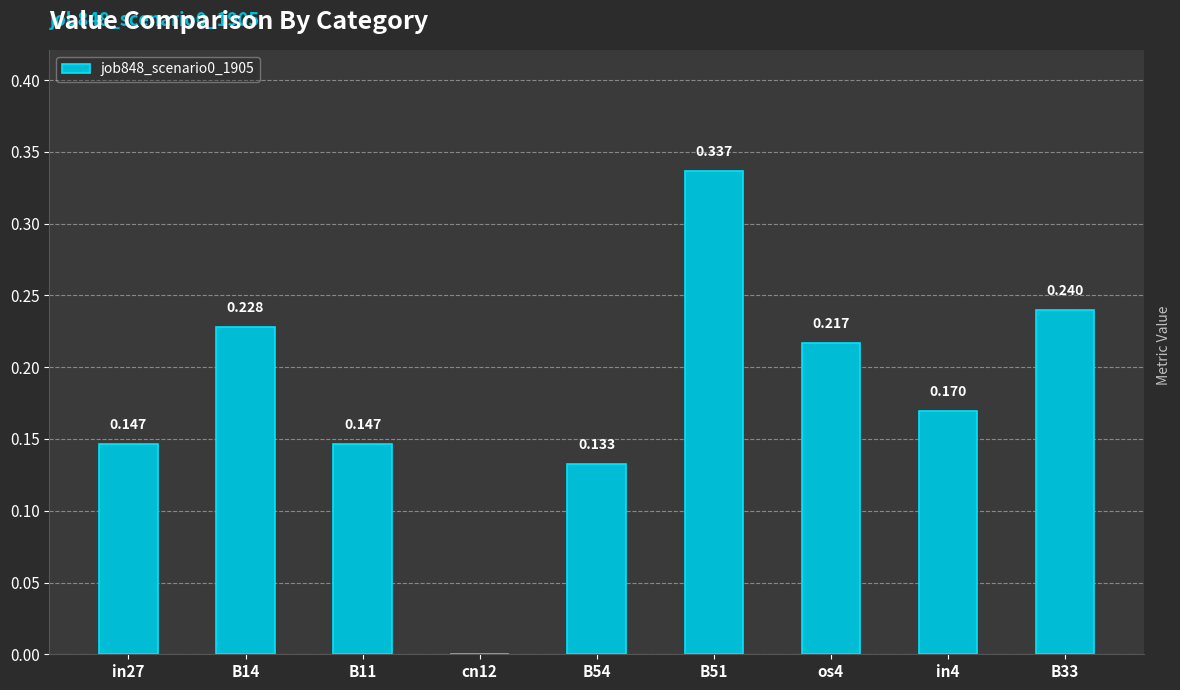

Between B11 and B33, which is larger?

B33